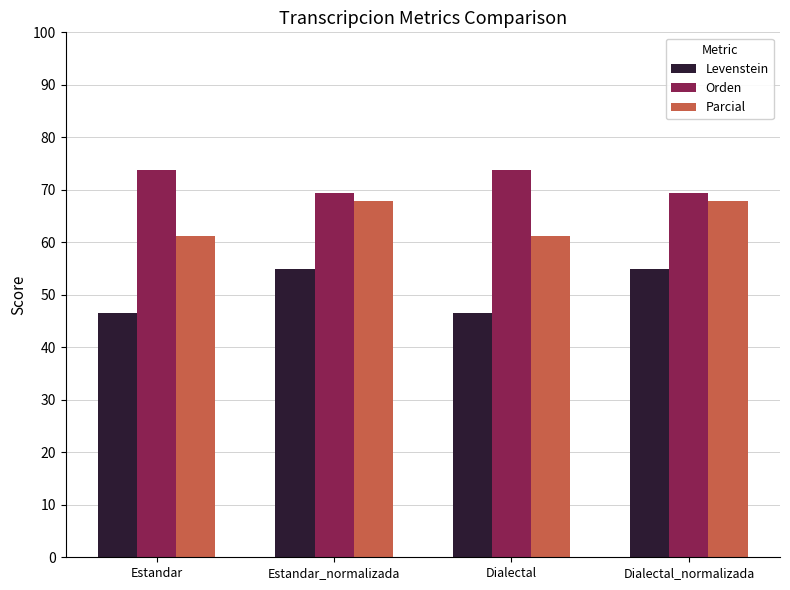

At Dialectal, list the series in order from smallest to largest.

Levenstein, Parcial, Orden